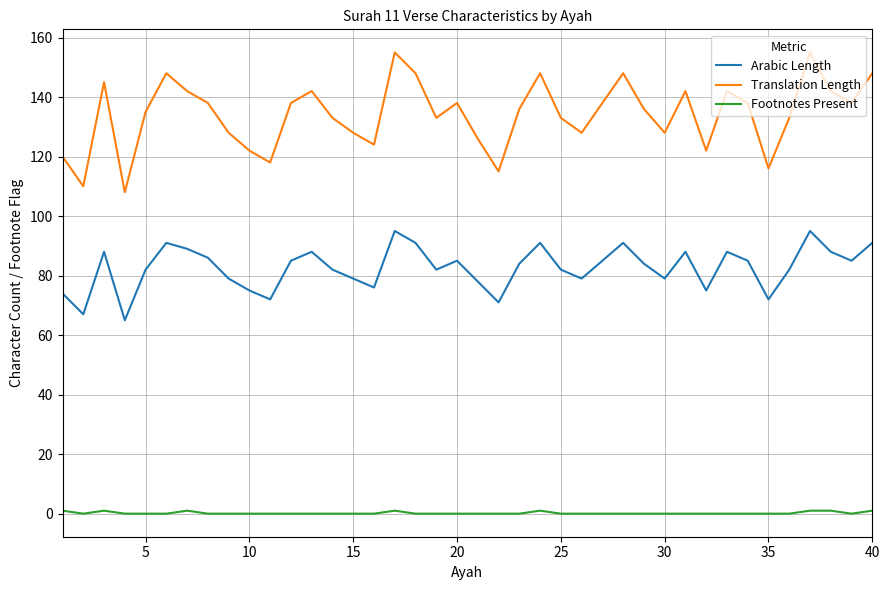

Rank the series by their maximum value, from lowest to highest.

Footnotes Present, Arabic Length, Translation Length